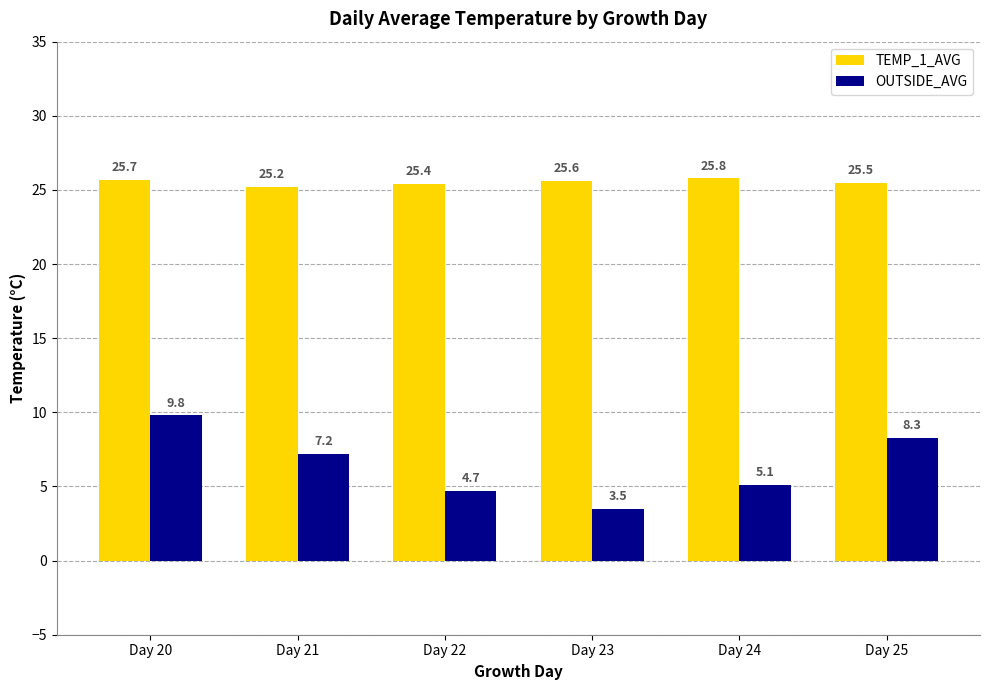

True or false: TEMP_1_AVG has a value of 25.4 at Day 22.

True